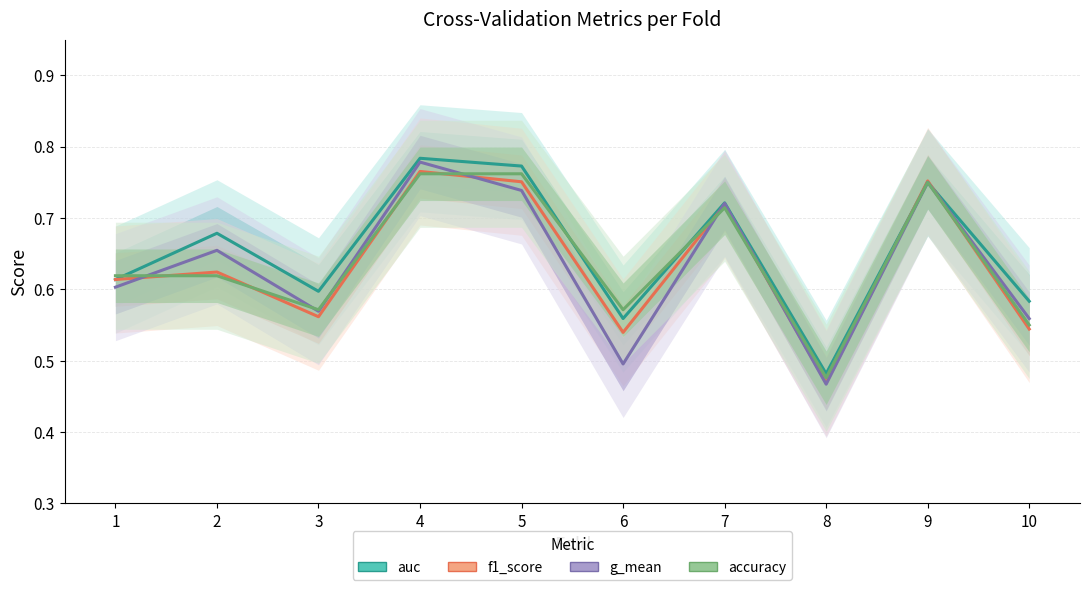

Which series has the largest range (max minus min)?

g_mean